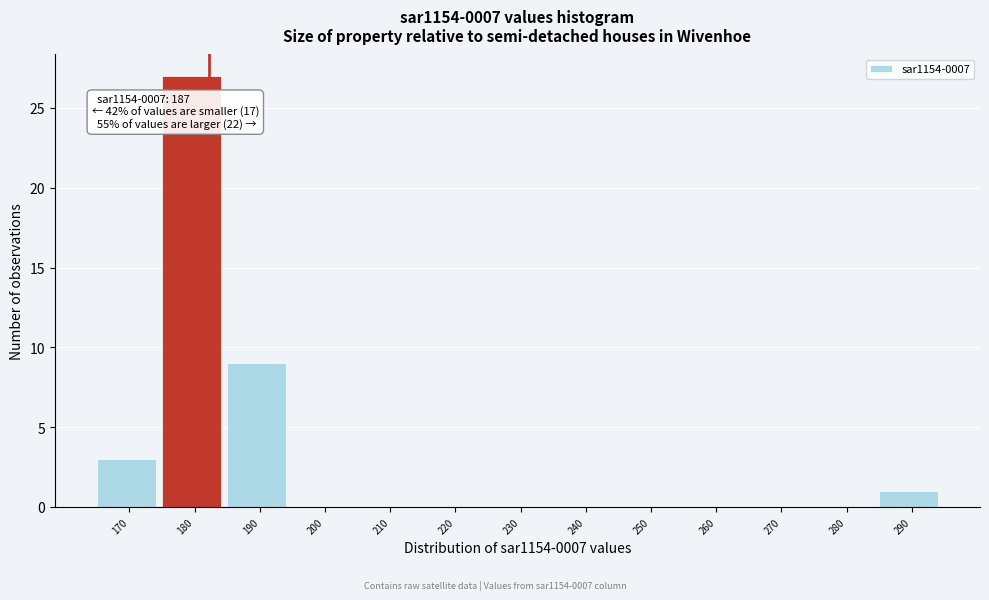

Reading left to right, what are all the values shown in this chart?

170=3	180=27	190=9	200=0	210=0	220=0	230=0	240=0	250=0	260=0	270=0	280=0	290=1